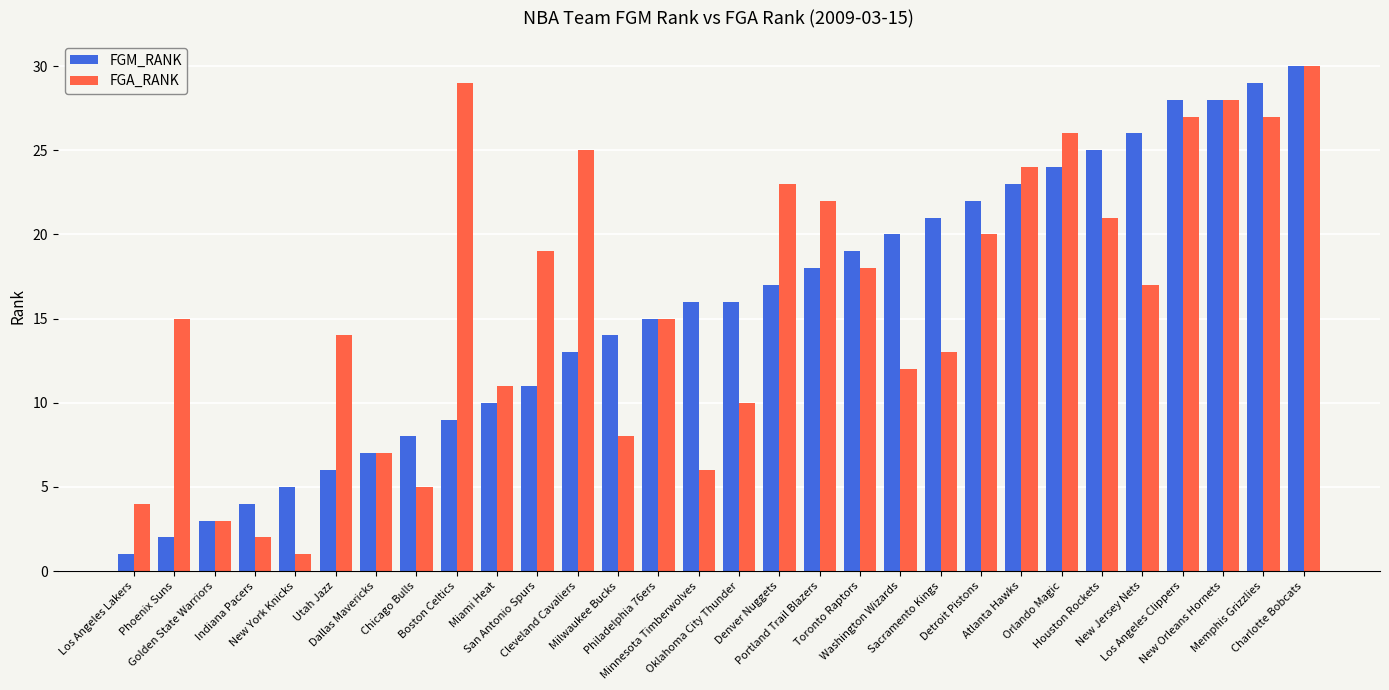

Is it true that FGA_RANK equals 26 at Orlando Magic?

True